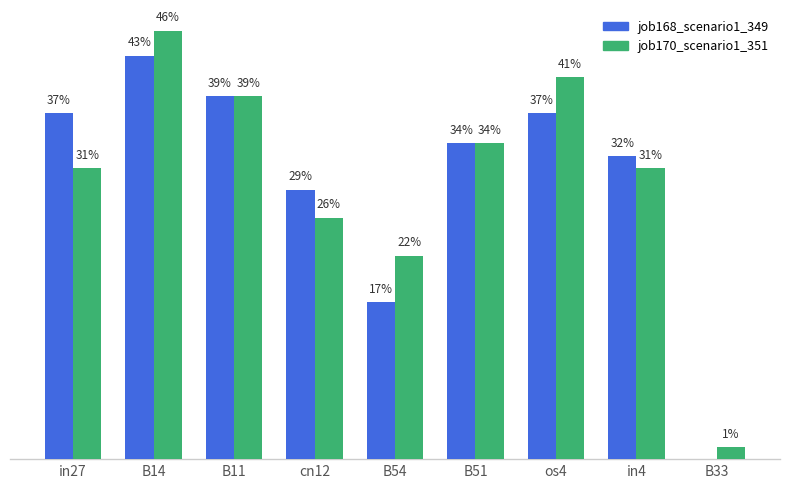

Between B14 and cn12, which series saw the biggest shift?

job170_scenario1_351